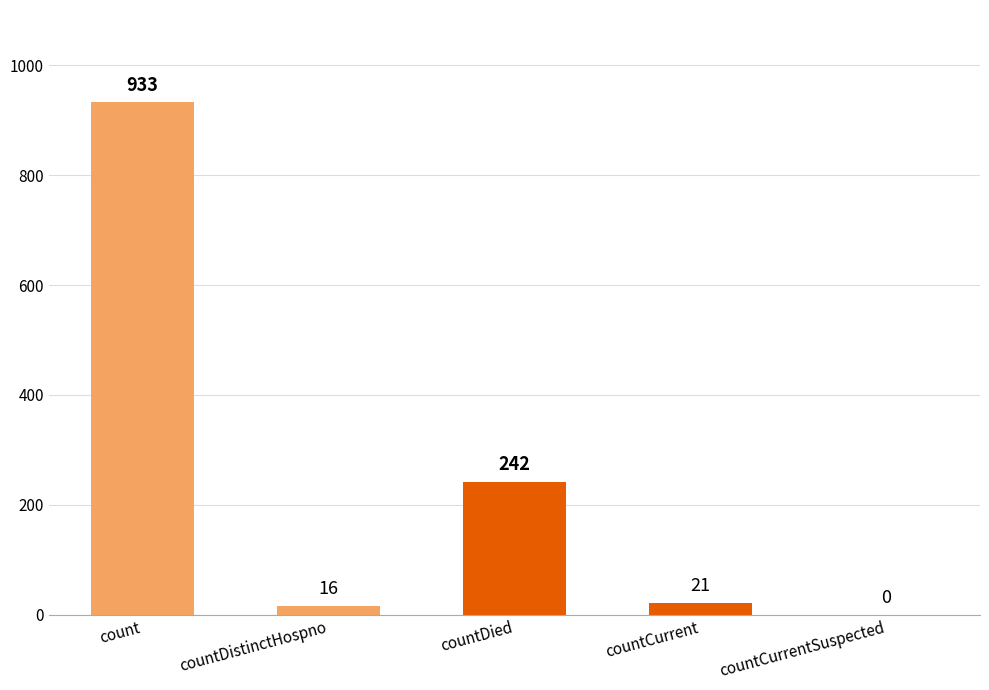

The value at countDistinctHospno is 16. True or false?

True